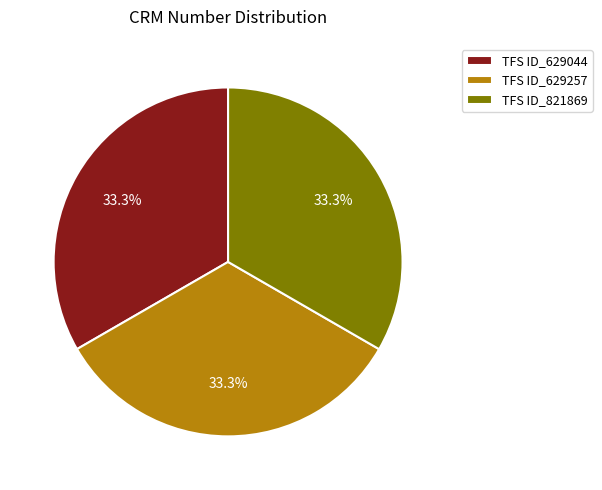

What is the ratio of the value at TFS ID_629044 to the value at TFS ID_629257?

1.0